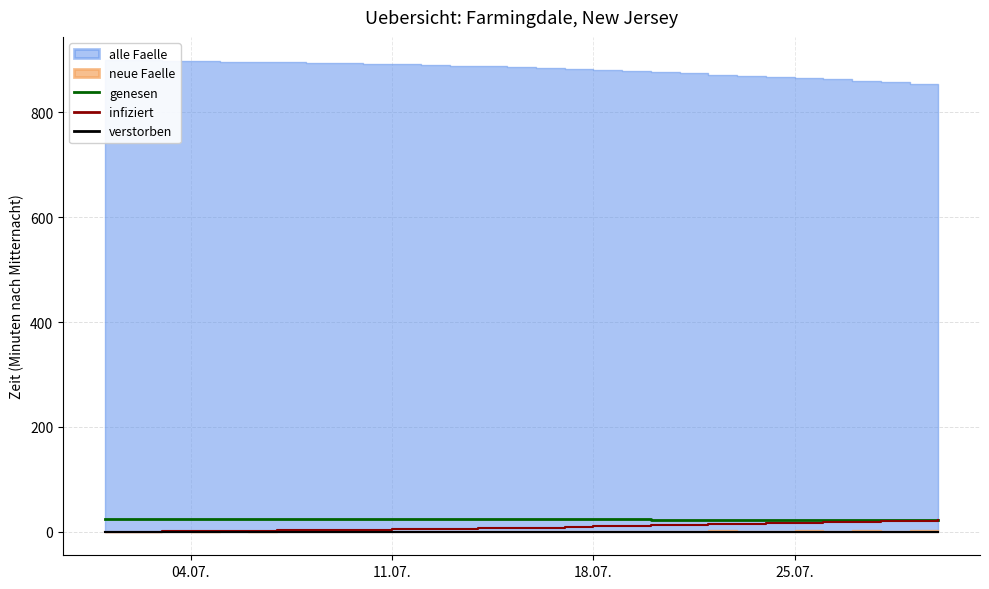

What is the lowest value of the genesen series?

21.6